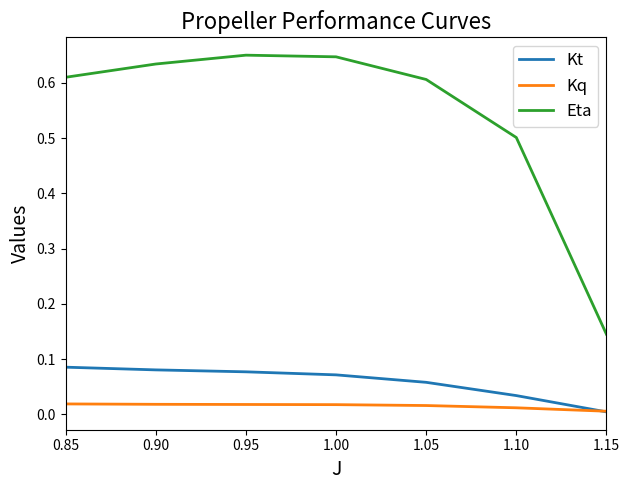

Rank the series by their maximum value, from highest to lowest.

Eta, Kt, Kq